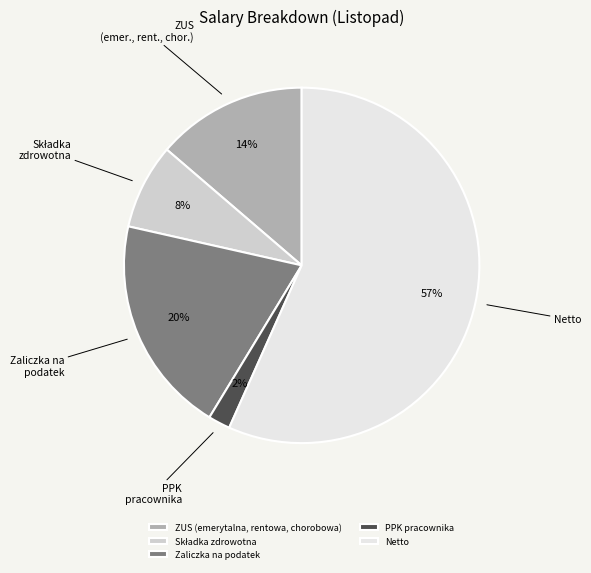

Is the sum of PPK pracownika and ZUS (emerytalna, rentowa, chorobowa) greater than half?

No